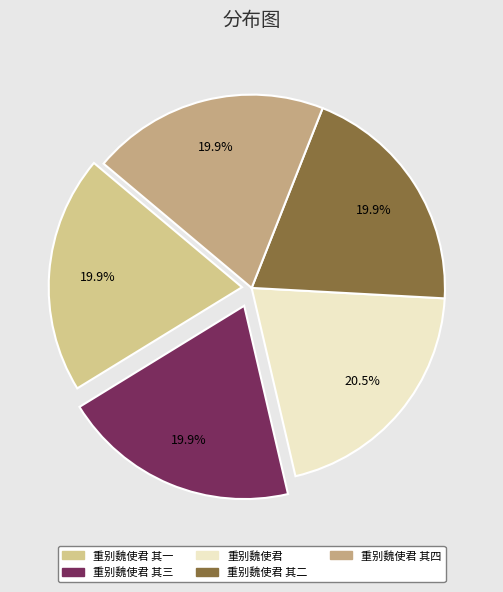

True or false: 重别魏使君 其二 accounts for 20% of the total.

True